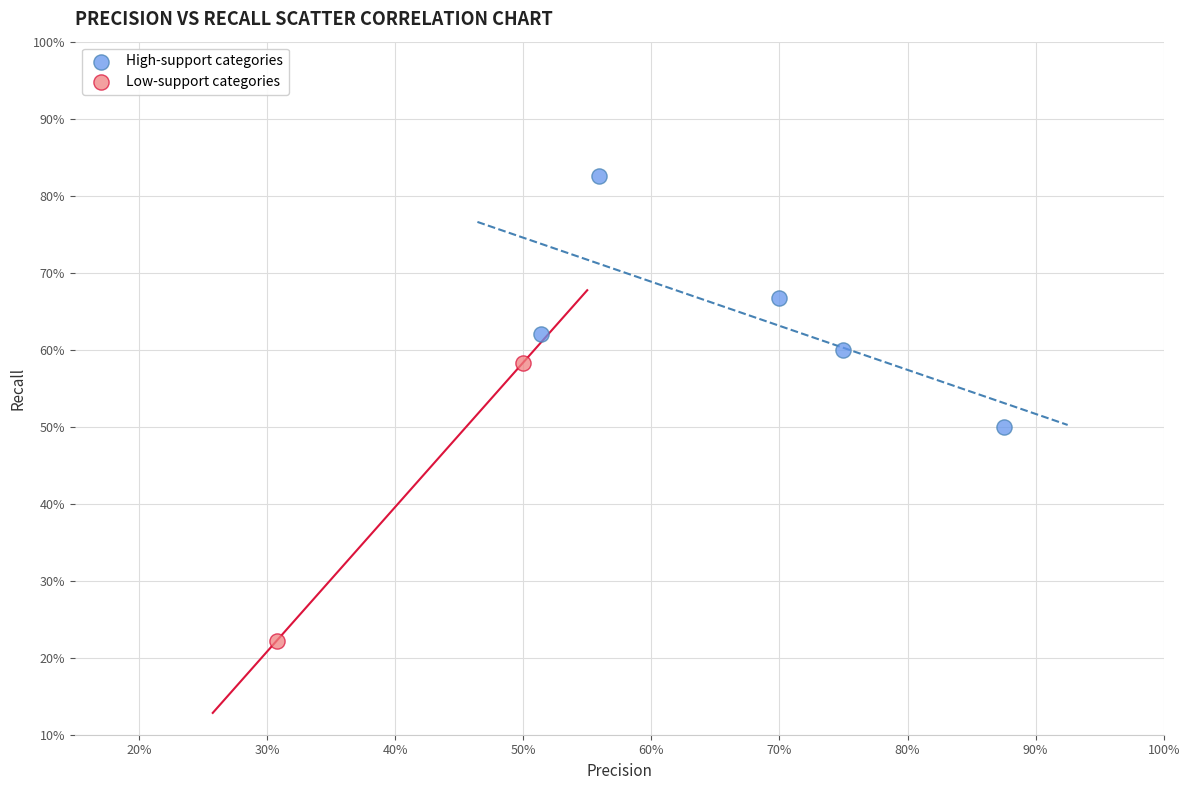

What are all the series names shown in the legend?

High-support categories, Low-support categories